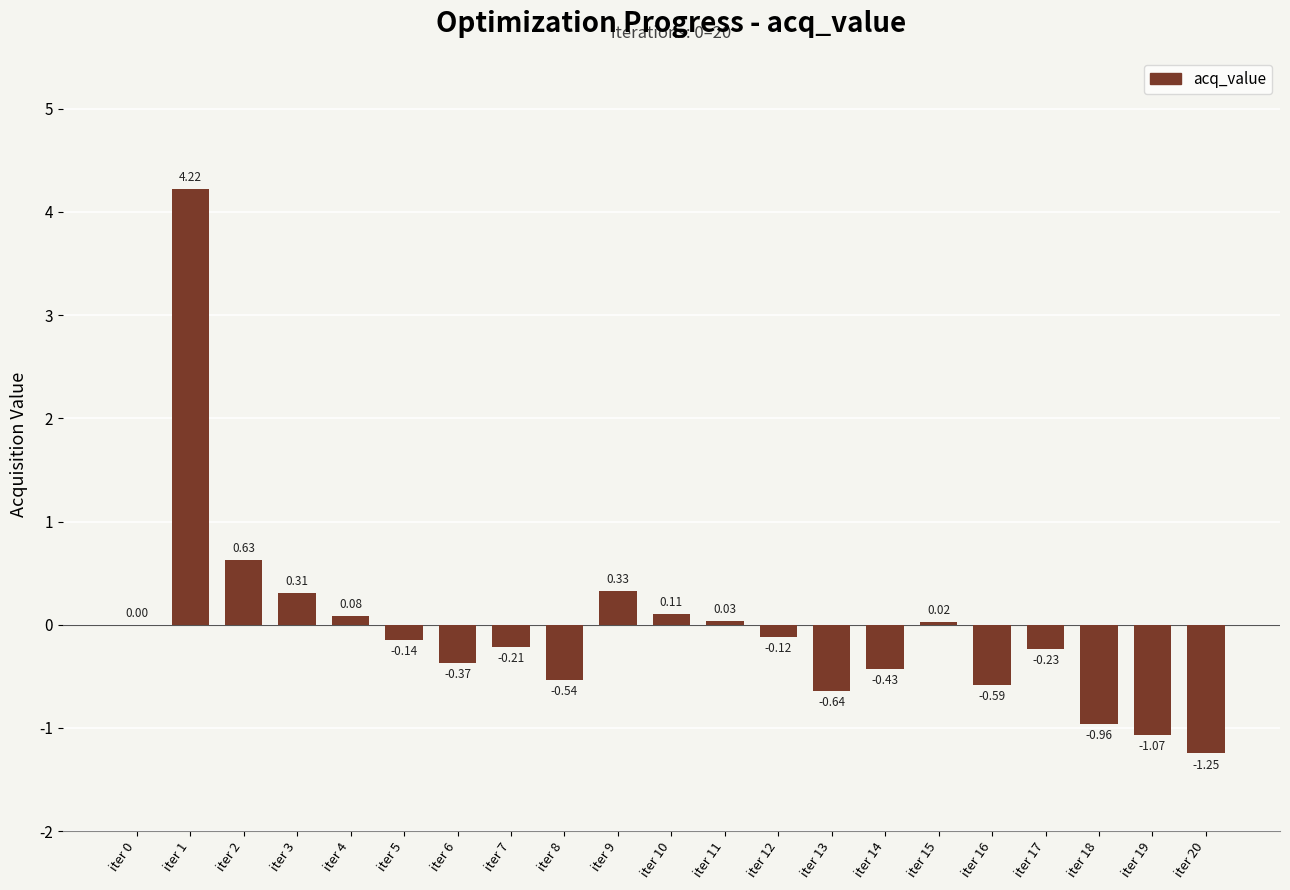

What is the sum of the values at iter 2 and iter 14?

0.2